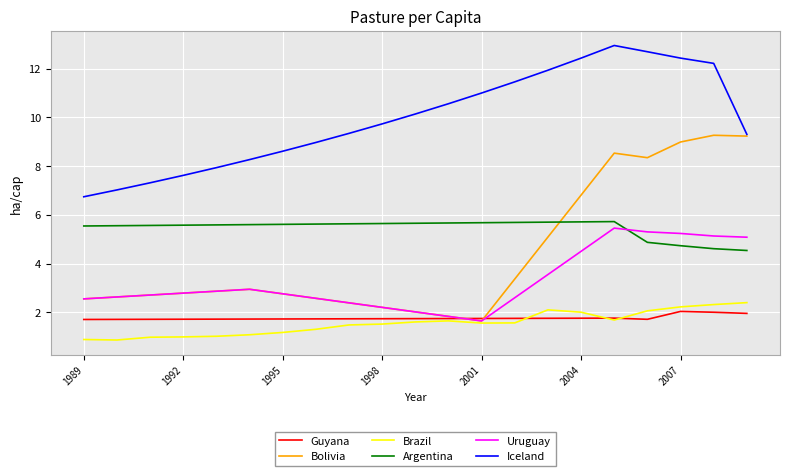

True or false: Brazil and Iceland cross at least once.

False